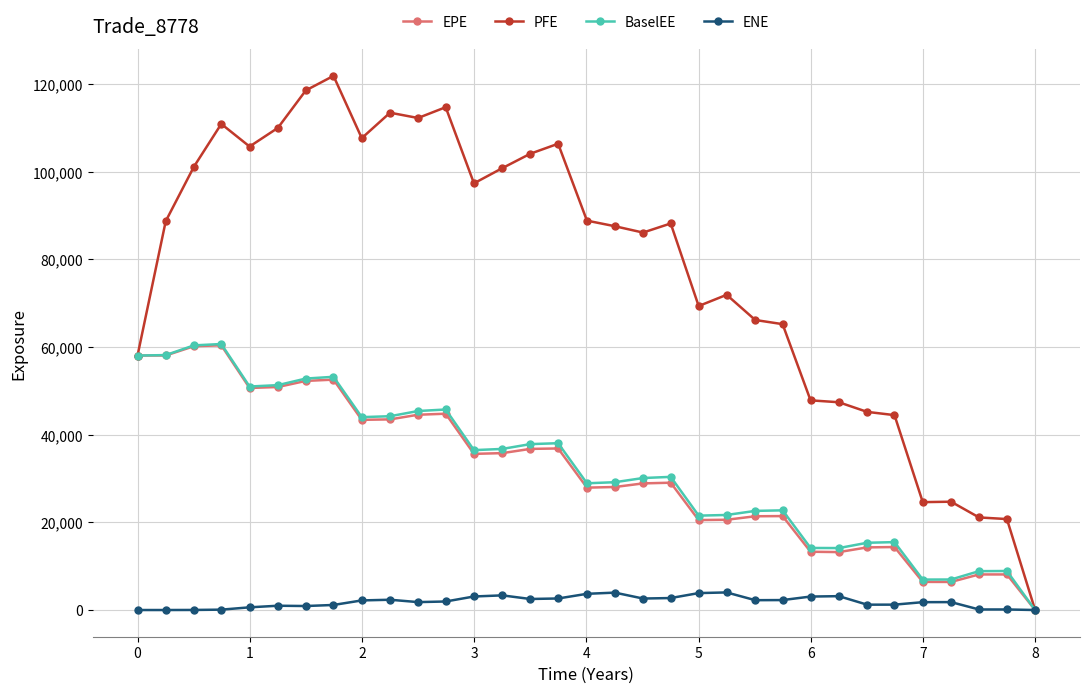

Is this an area chart (filled region under the line)?

No